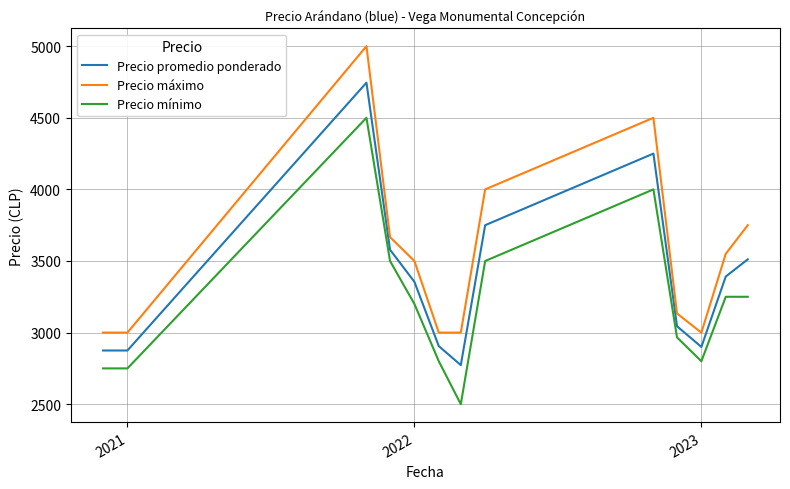

What is the minimum value for Precio mínimo?

2500.0